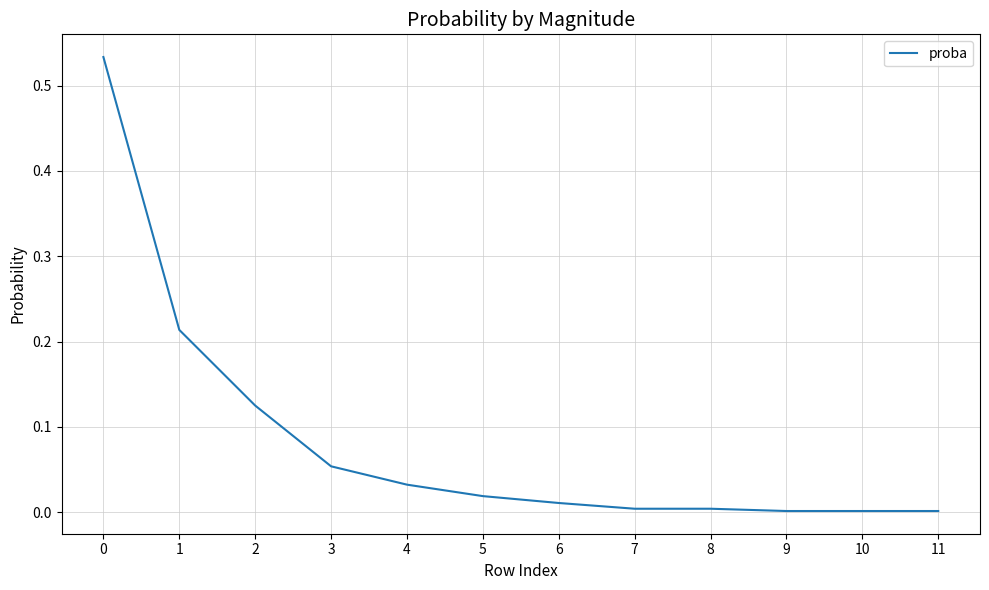

The value at 3 is 0.0. True or false?

False